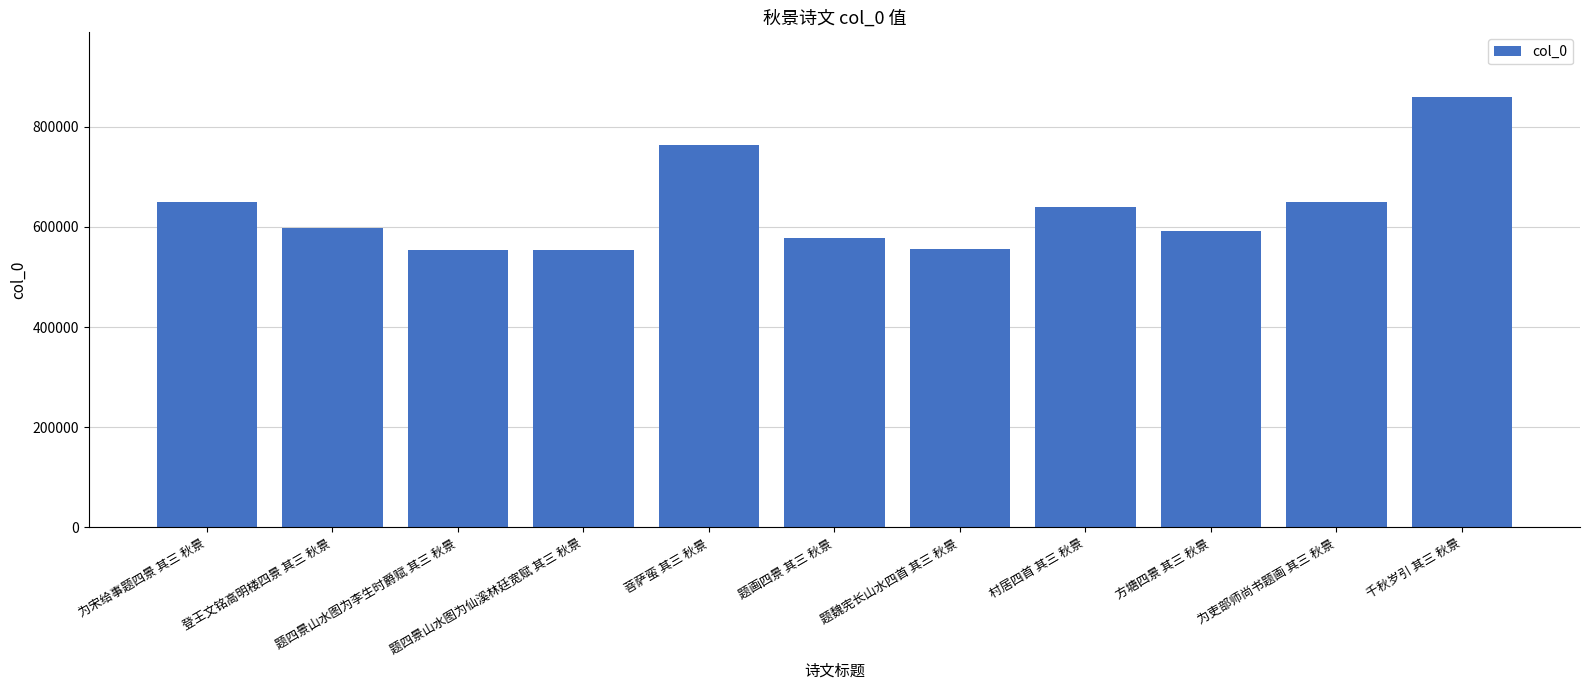

What is the value of the 6th bar from the left?

578686